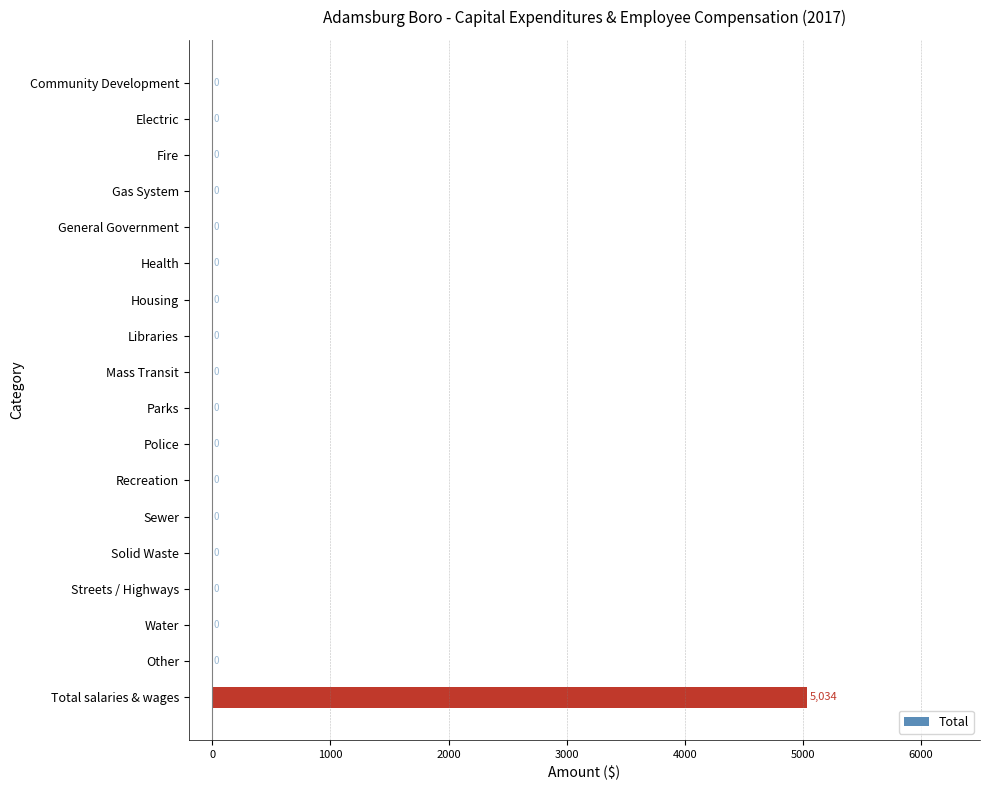

How many positive values are there?

1